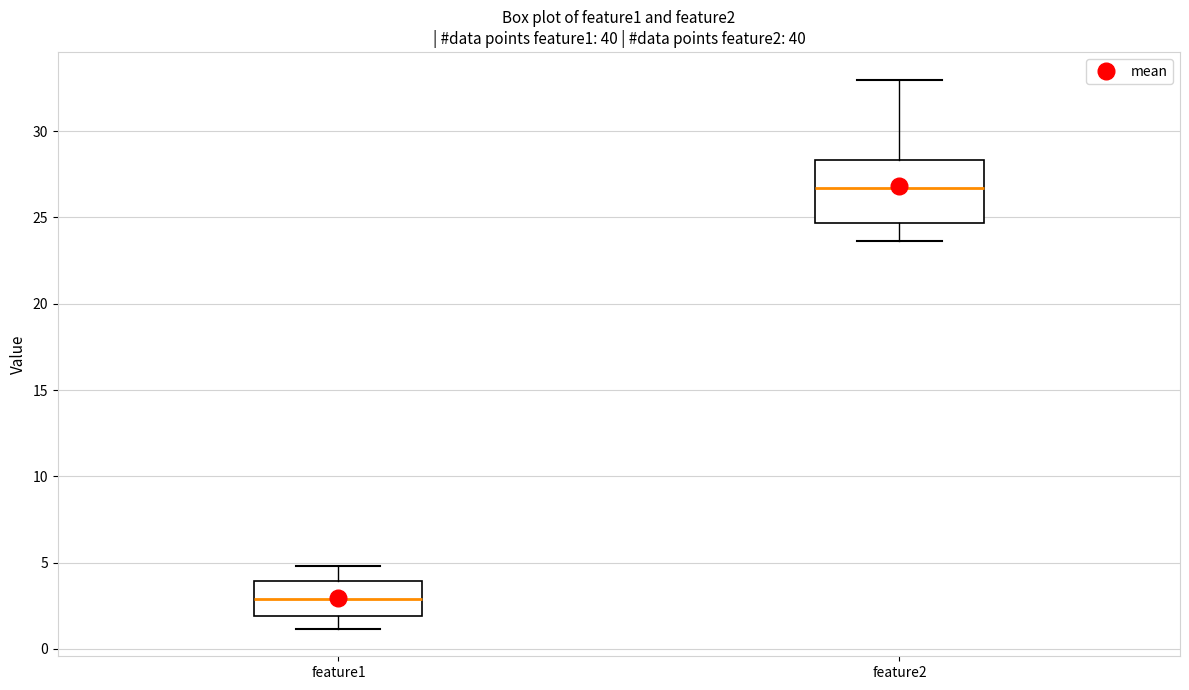

Reading left to right, transcribe this box plot: for each box, give where its median line is, the range the box spans, and where its two whiskers end, as read against the y-axis. The values are not printed on the chart, so give them approximately, as read against the axis.

feature1: median 3.0, box 2.0 to 4.0, whiskers 1.0 to 5.0
feature2: median 26.5, box 24.5 to 28.5, whiskers 23.5 to 33.0